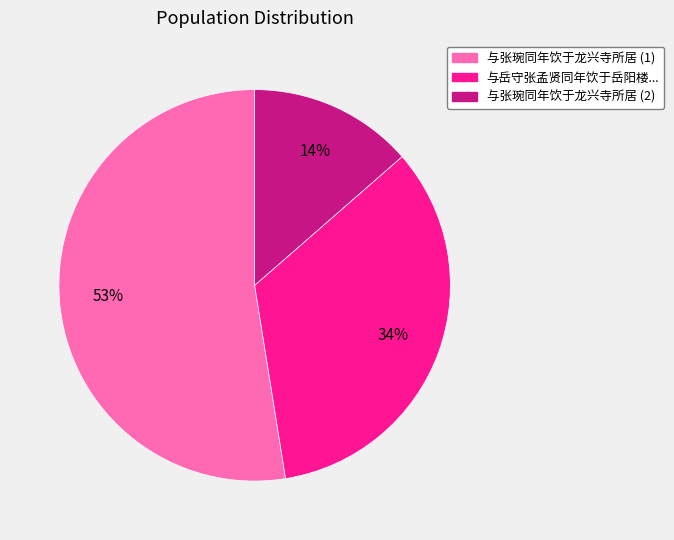

To the nearest percent, what is the difference between the largest and smallest slice percentages?

39%